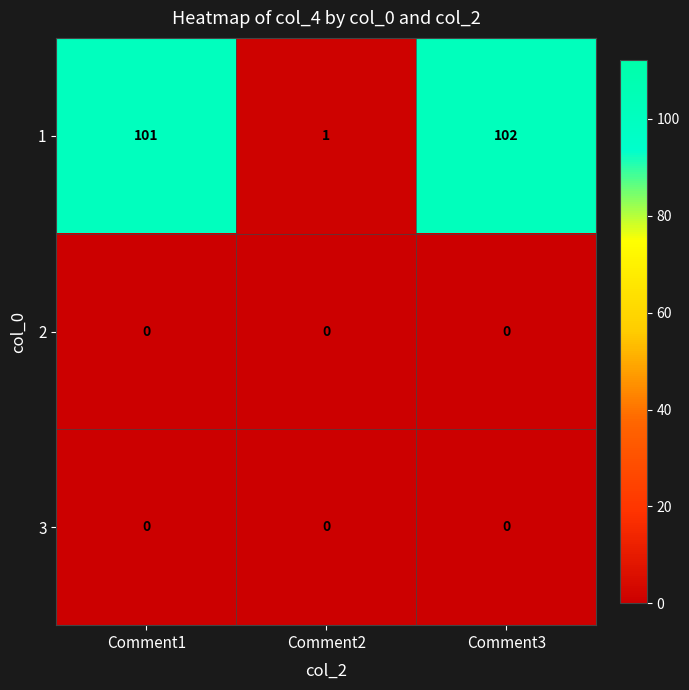

Which series has the widest spread of values?

1